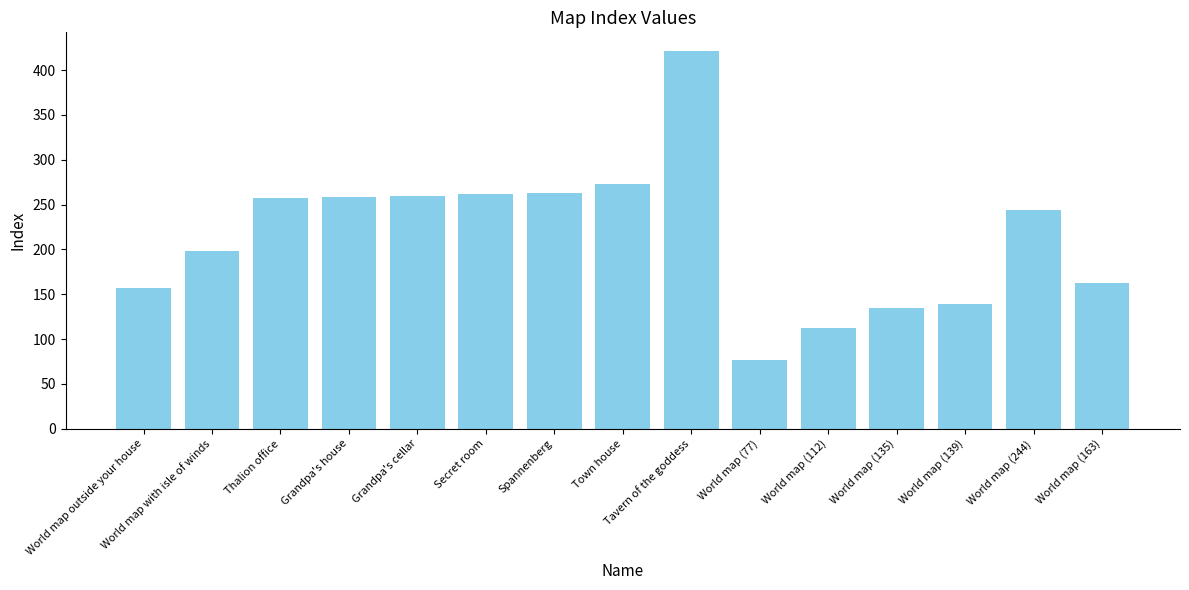

Between Spannenberg and World map (244), which is larger?

Spannenberg